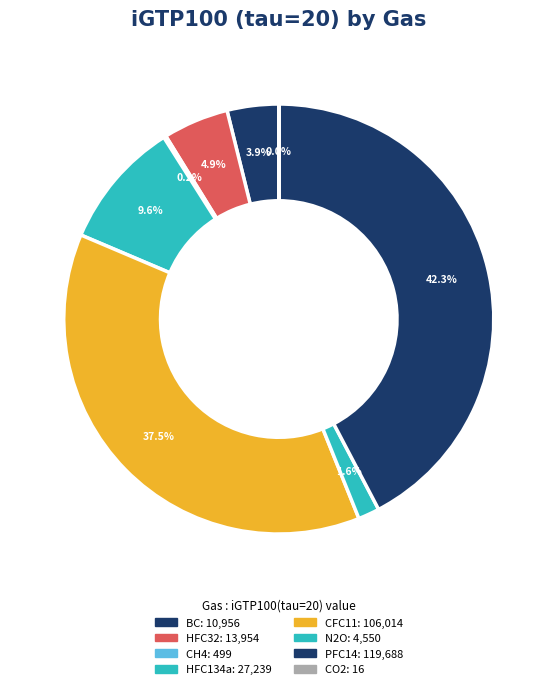

What percentage is the BC slice, to the nearest percent?

4%